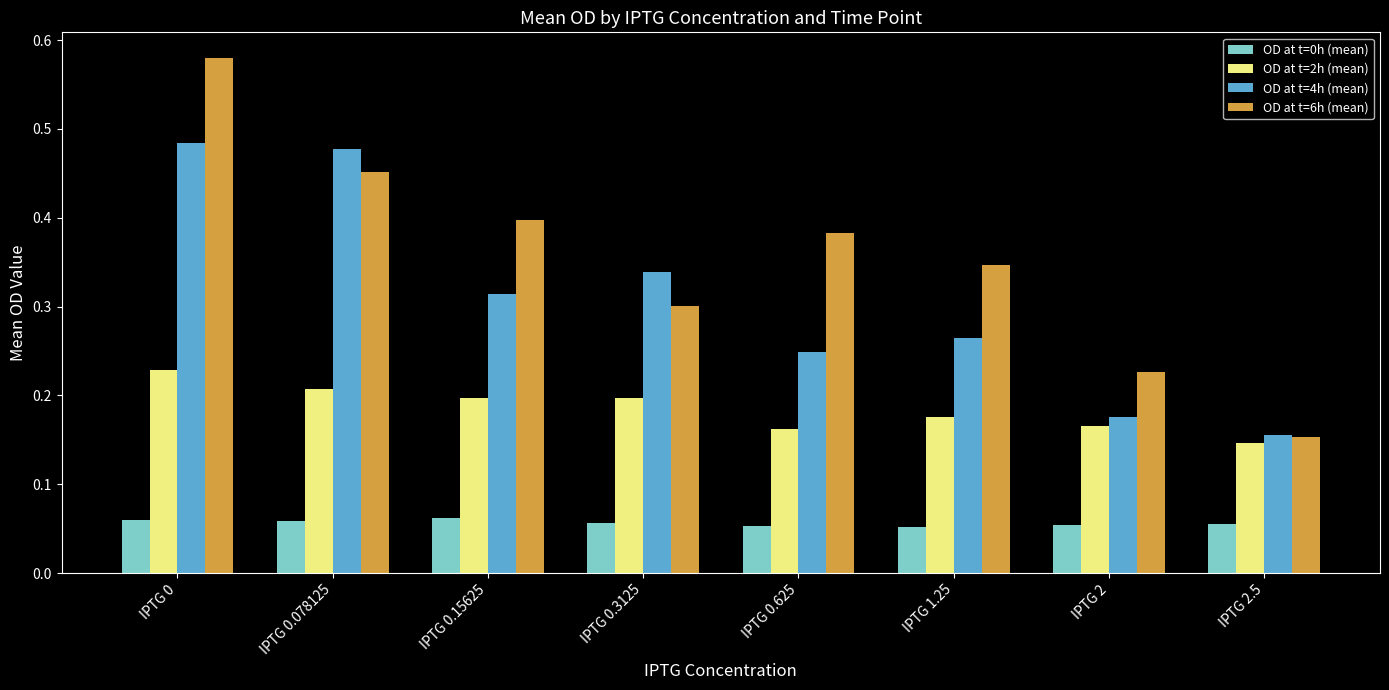

At which label is OD at t=6h (mean) closest to 0?

IPTG 2.5